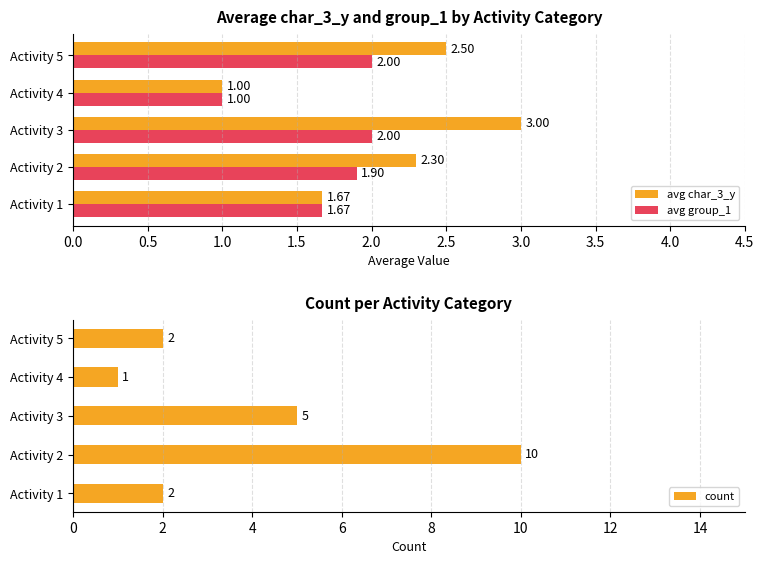

What is the highest value of the avg char_3_y series?

3.0